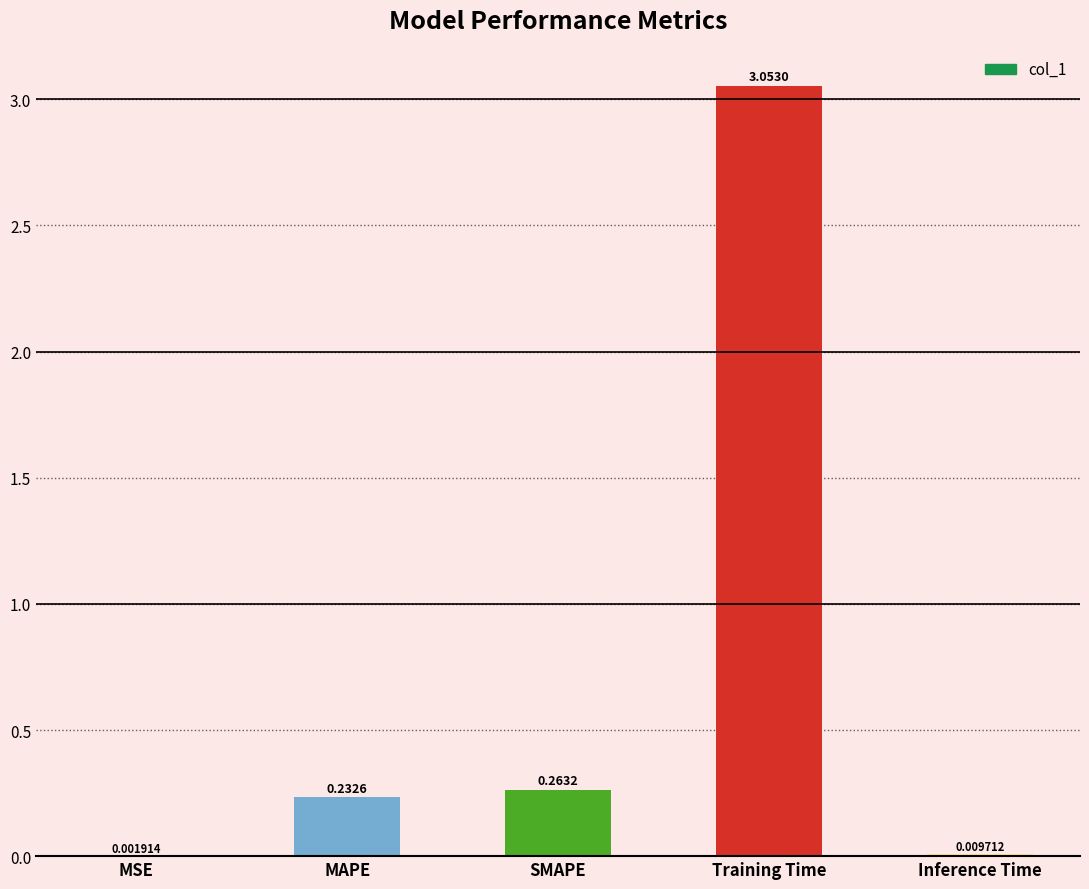

True or false: the data shows 4.5 at Training Time.

False